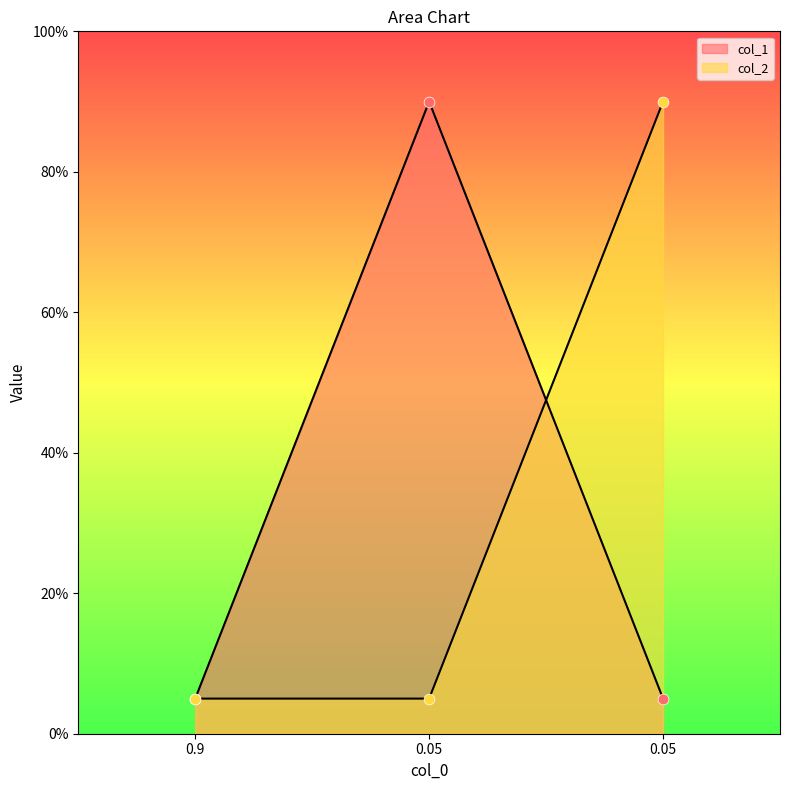

What is the total value across all series at 0.9?

0.1